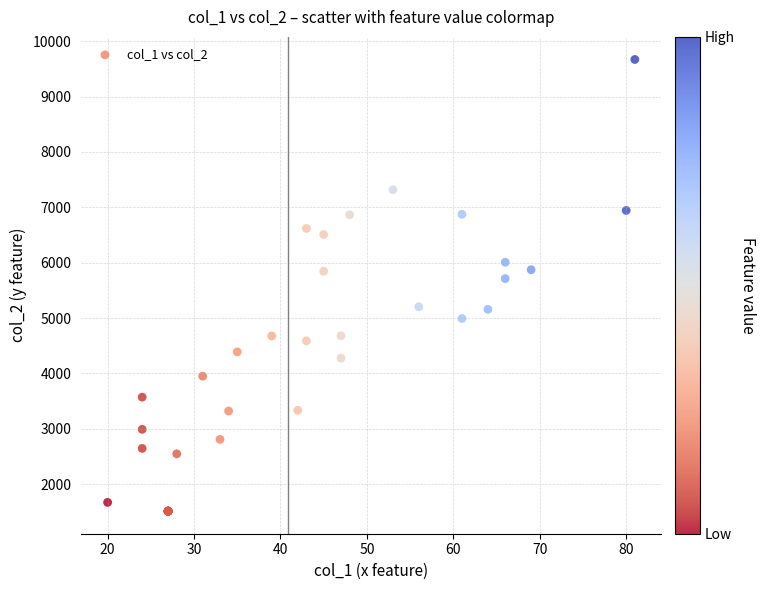

What Y value in the scatter plot is closest to 5590?

5712